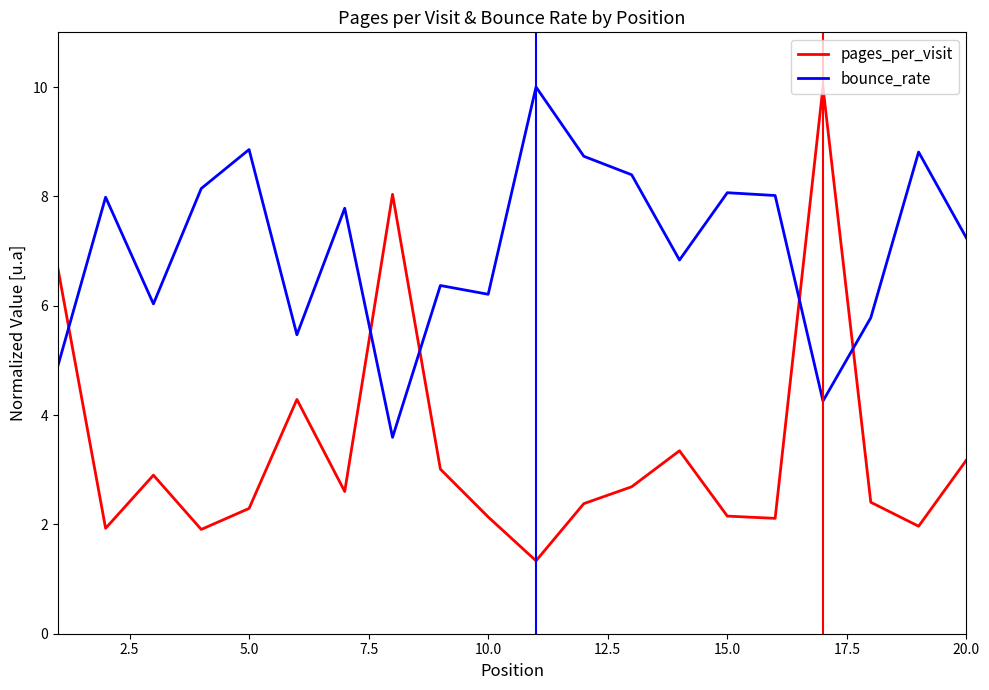

True or false: pages_per_visit and bounce_rate cross at least once.

True